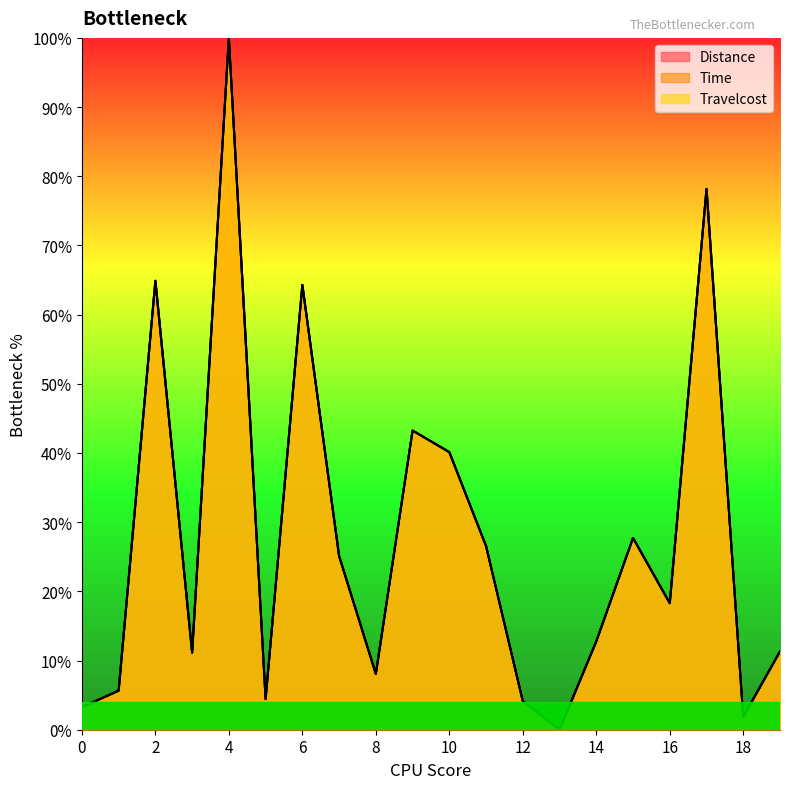

Which has a higher value, 17 or 11?

17